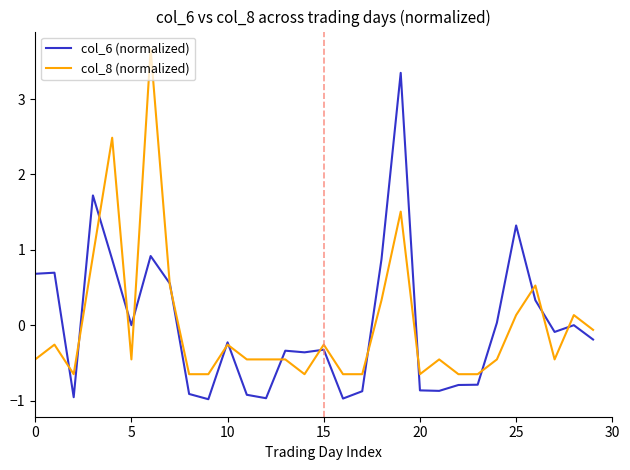

What is the maximum value for col_8 (normalized)?

3.7